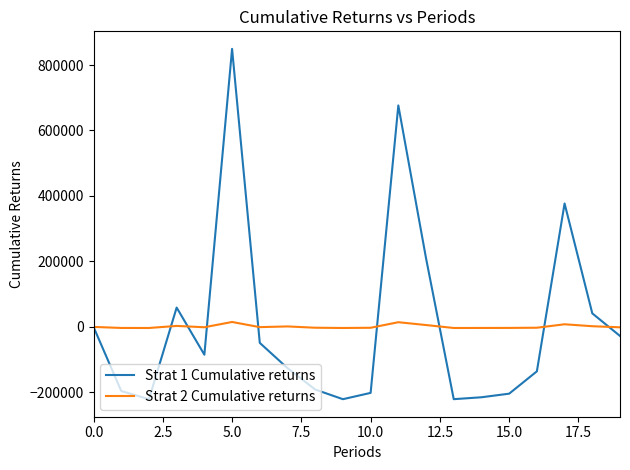

True or false: Strat 2 Cumulative returns and Strat 1 Cumulative returns intersect in this chart.

True